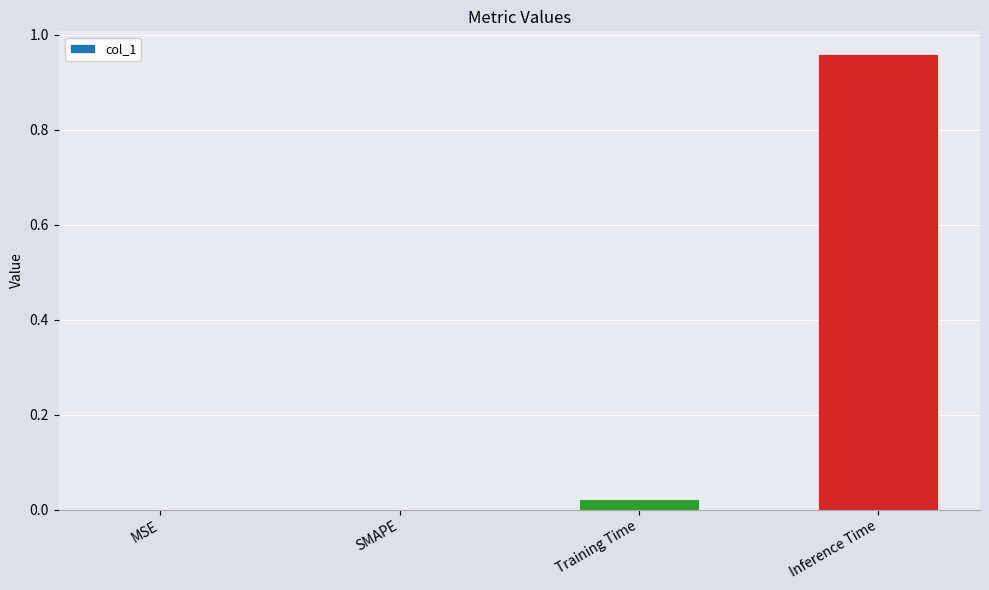

At which category does the chart reach its peak across all series?

Inference Time